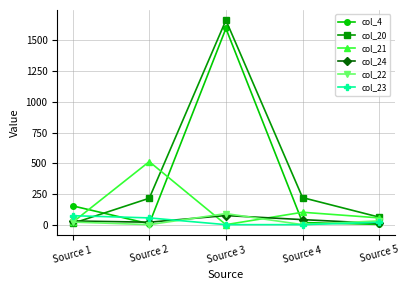

Which series changed the most between Source 3 and Source 5?

col_20